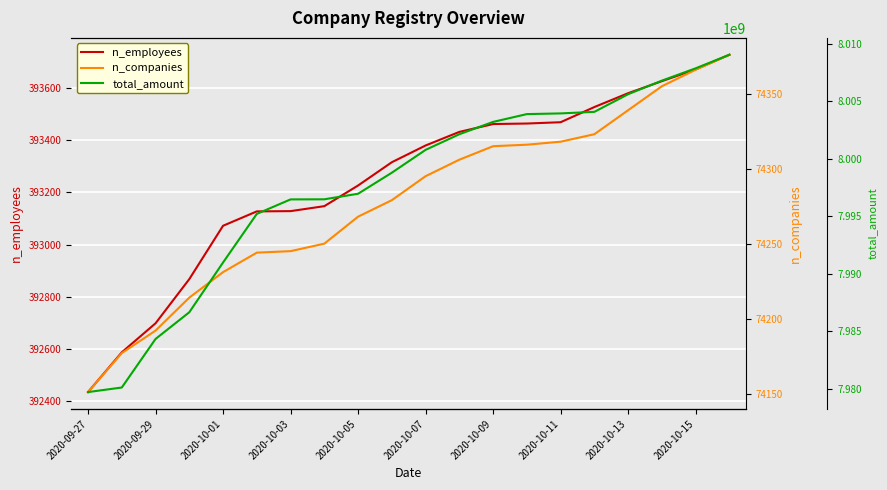

What is the lowest value of the n_employees series?

392436